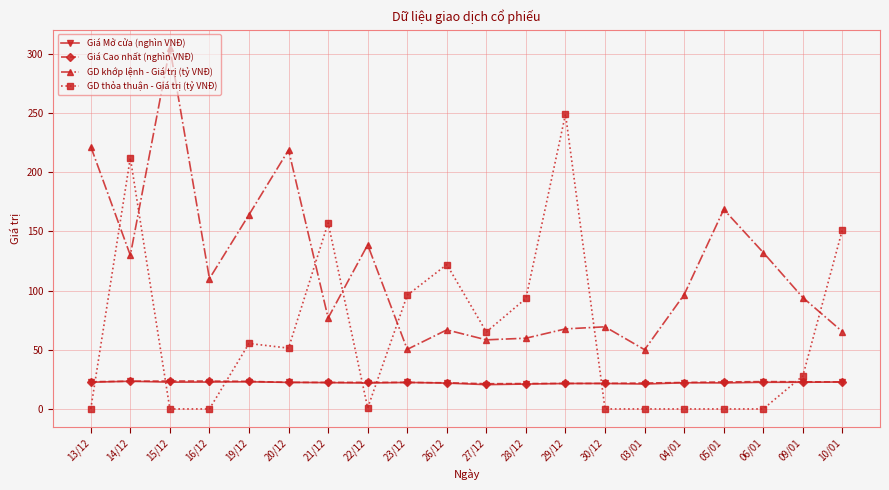

In GD khớp lệnh - Giá trị (tỷ VNĐ), how many points are lower than both neighbors (excluding endpoints)?

6